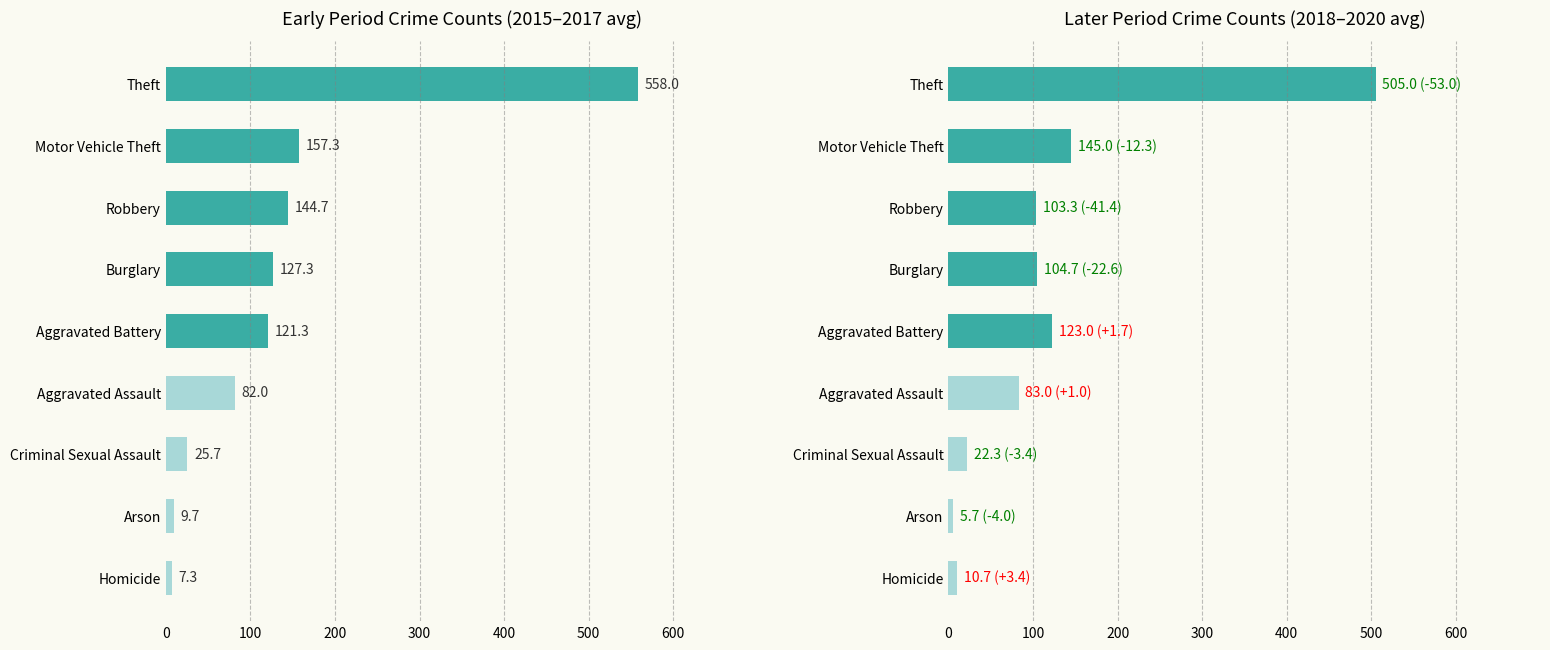

What is the highest value of the 2018-2020 avg series?

505.0